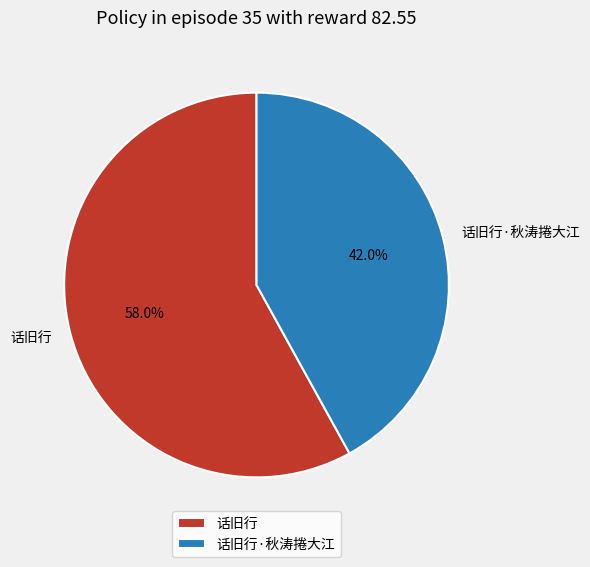

Count the number of slices in the pie.

2